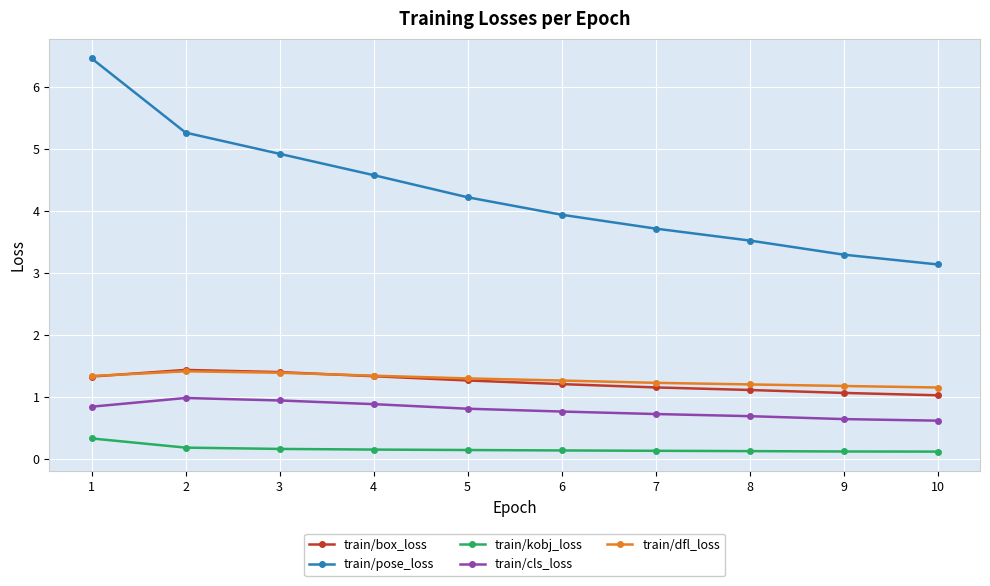

Count the number of data series in this chart.

5